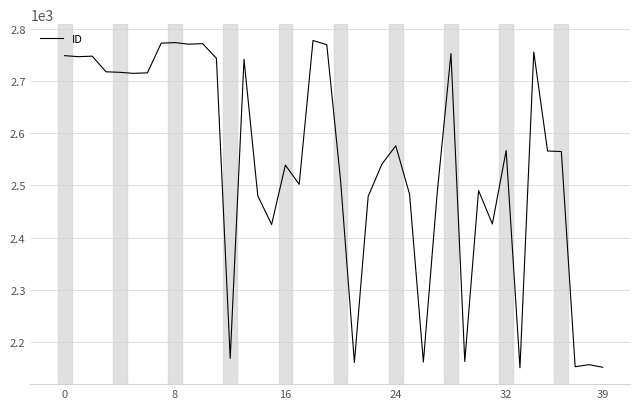

What is the maximum value shown in the chart?

2778